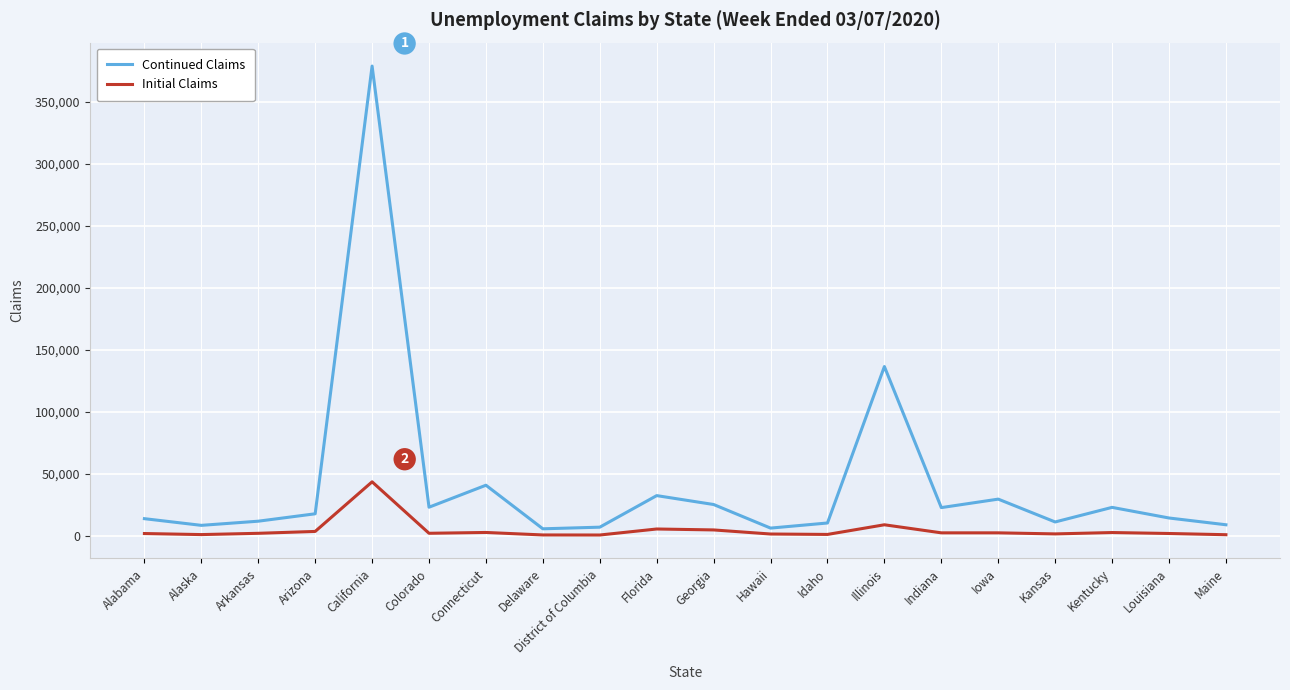

What is the difference between the maximum and minimum values in the Initial Claims series?

42914